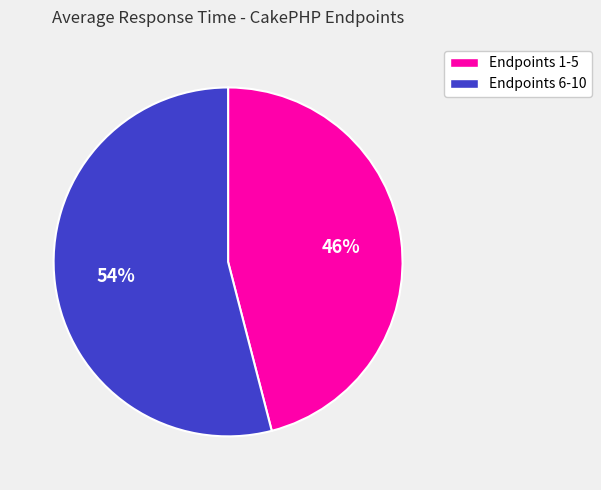

To the nearest percent, what is the average slice percentage?

50%